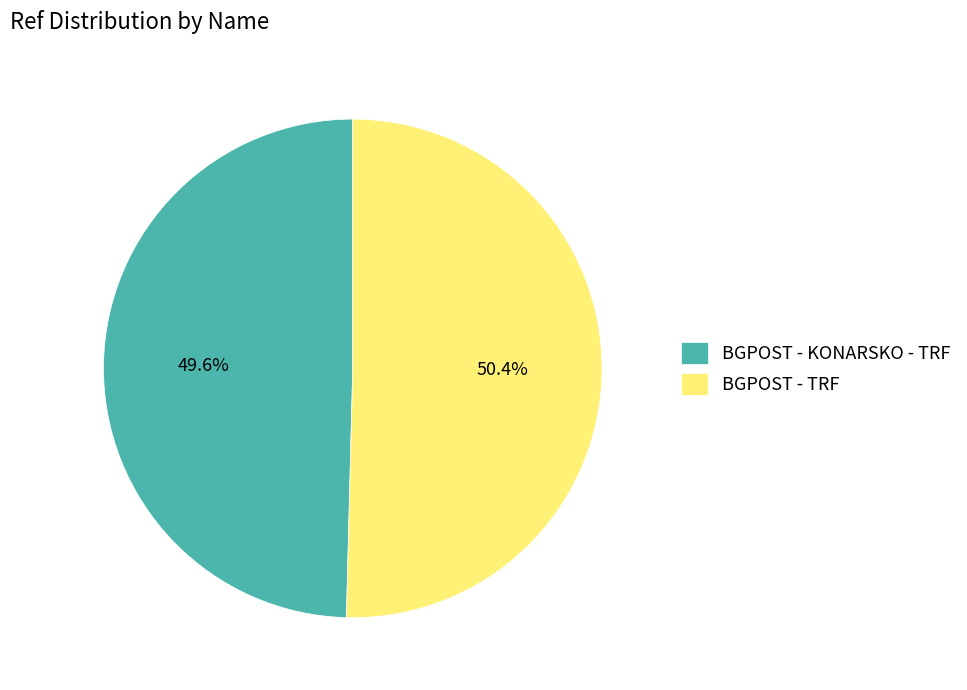

Is there any slice that represents more than half of the pie?

Yes